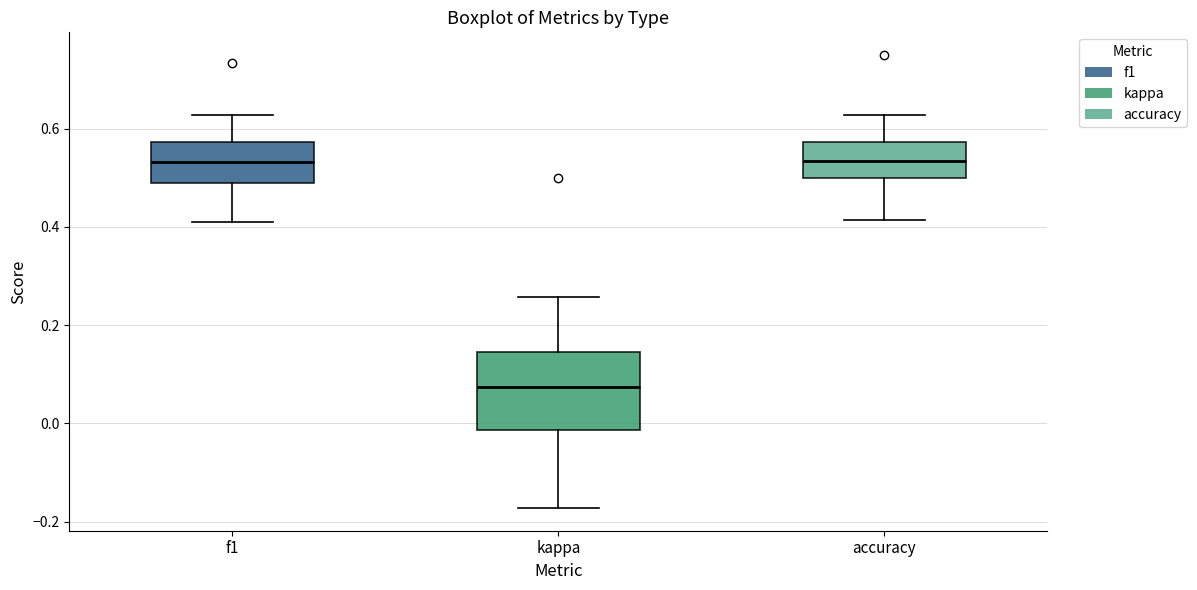

Which box's median line is the lowest?

kappa